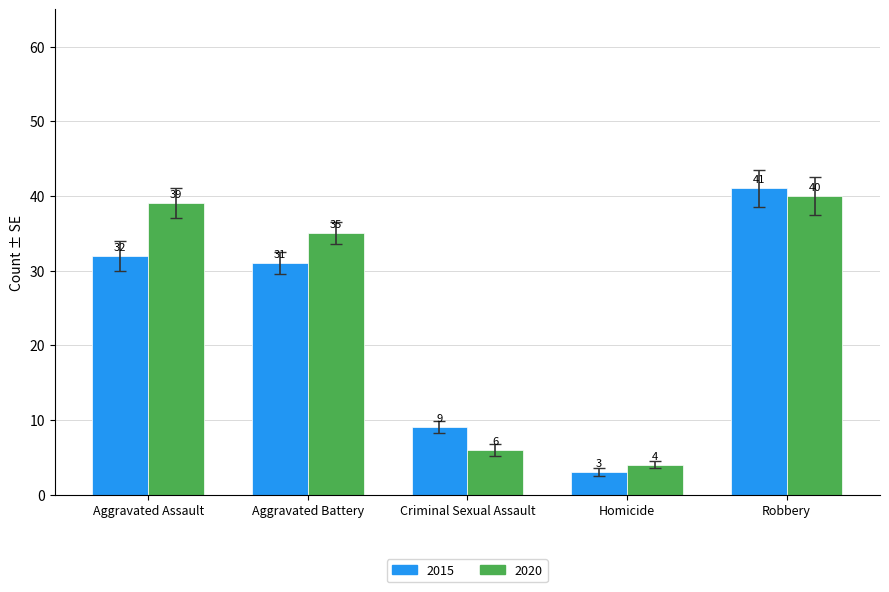

Rank the series by their average value, from highest to lowest.

2020, 2015